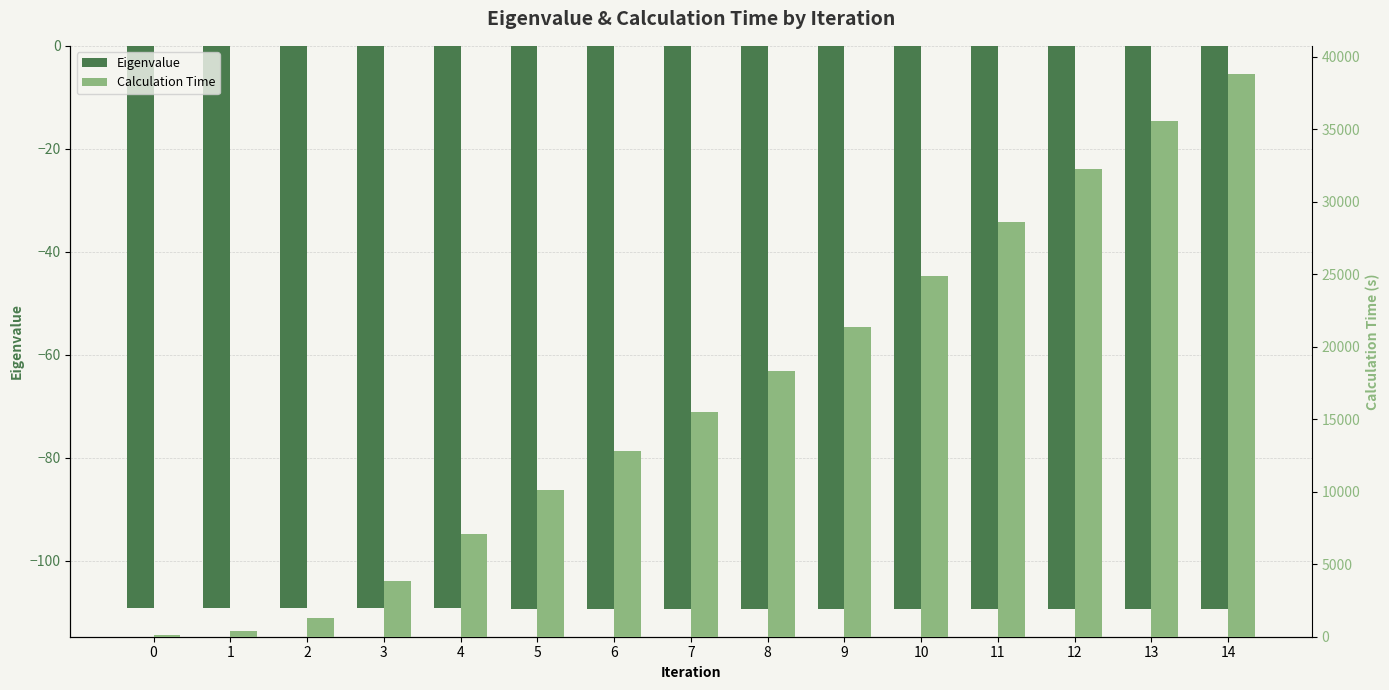

How many groups of bars are there?

15